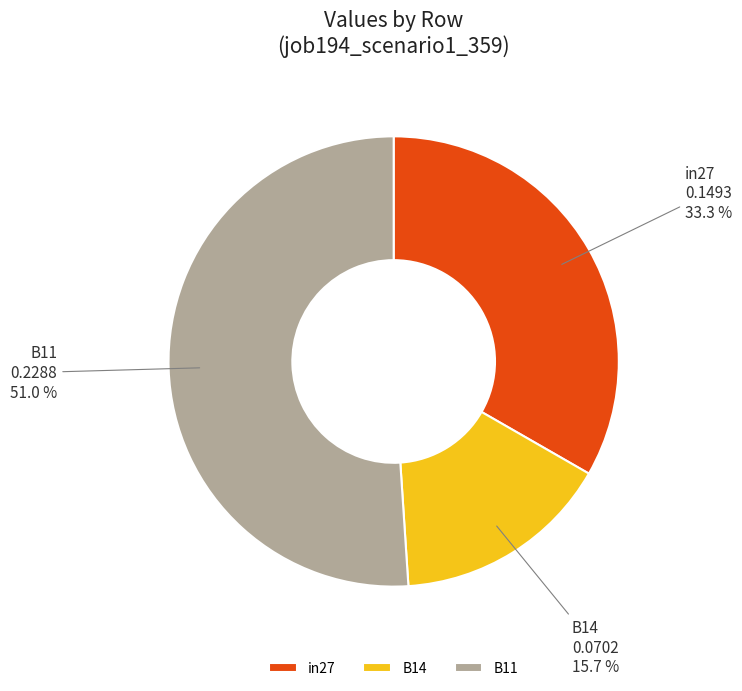

How many segments does this pie chart have?

3